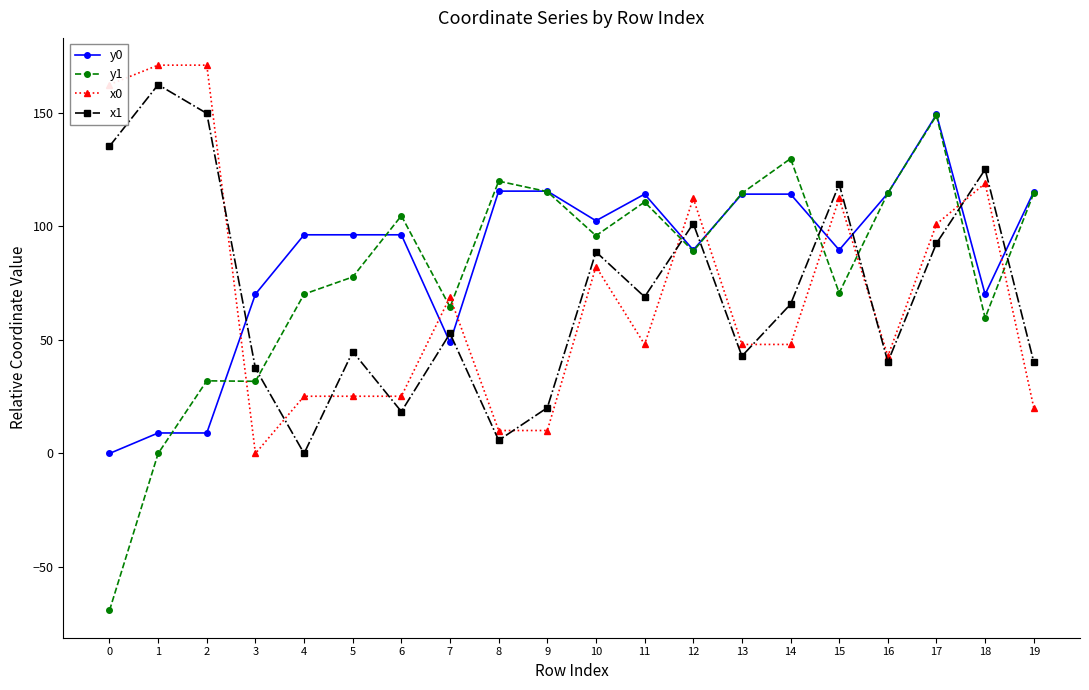

Is it true that x1 equals 44.3 at 11?

False